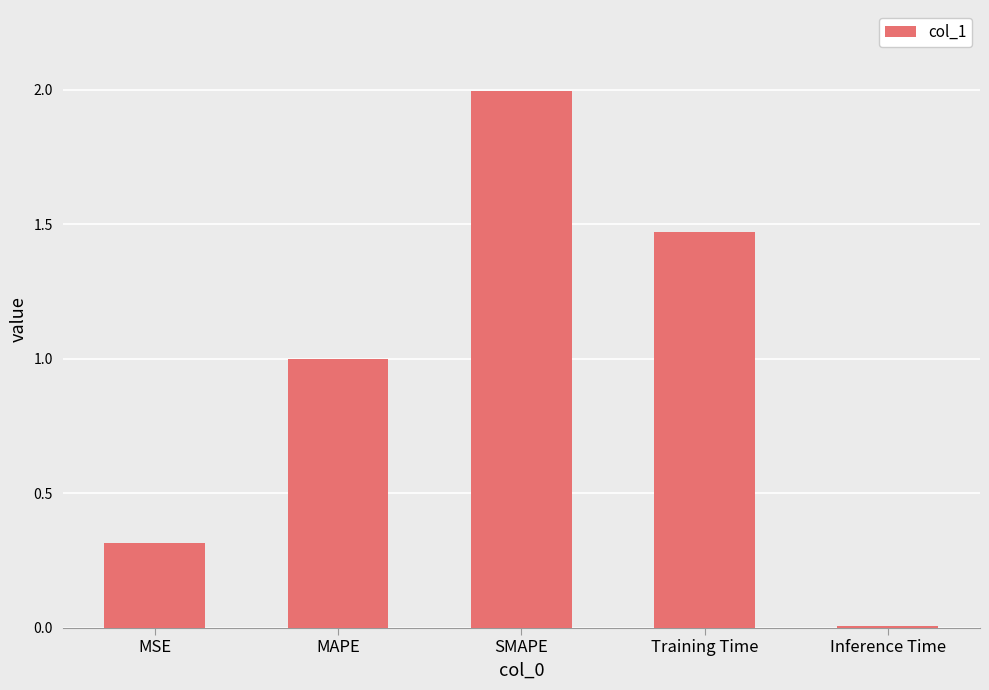

What is the label of the 4th bar from the left?

Training Time